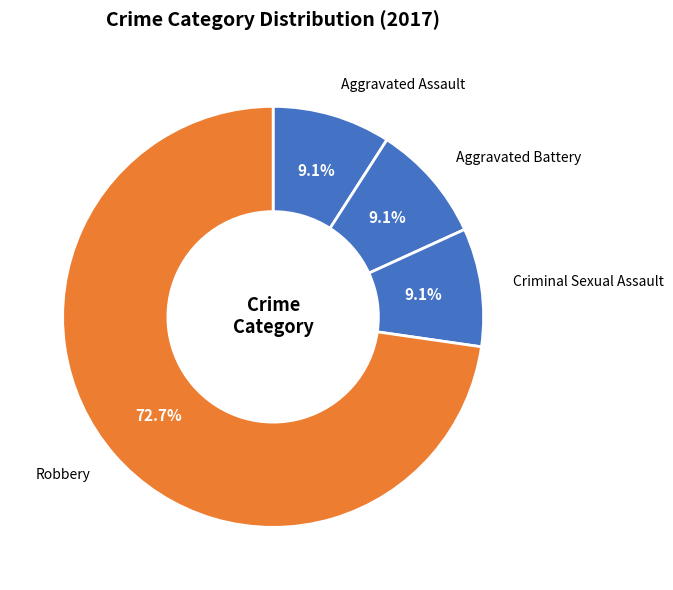

Which slice is the largest?

Robbery